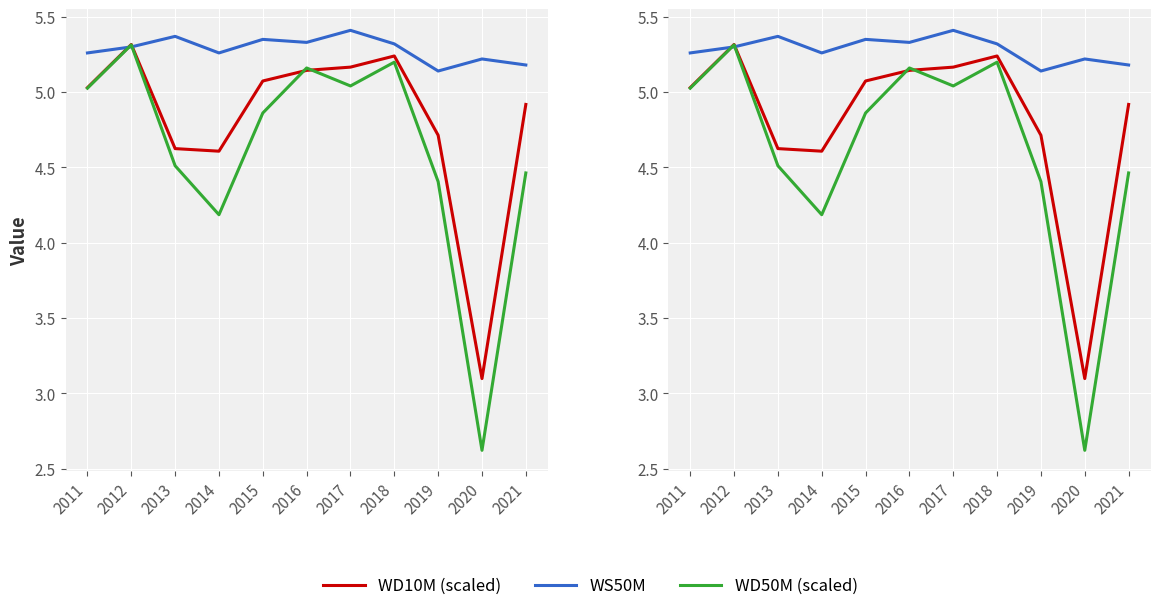

Which series has the largest range (max minus min)?

WD50M (scaled)